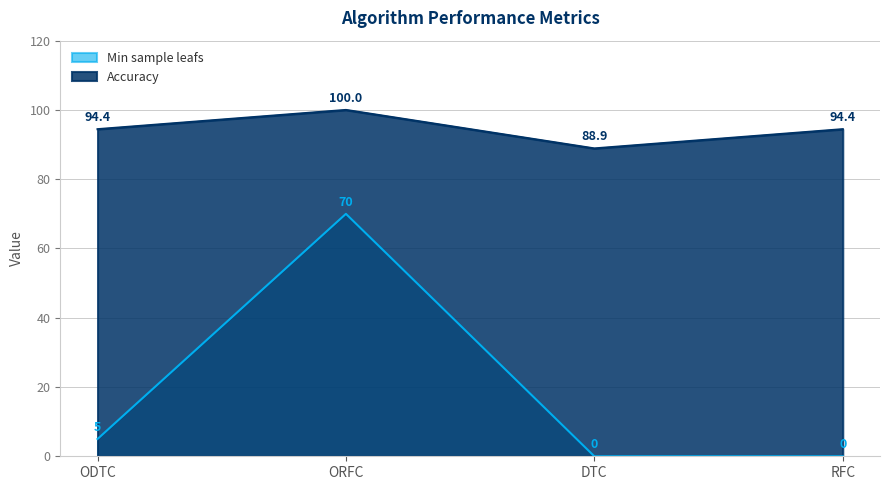

How many series are shown in this chart?

2